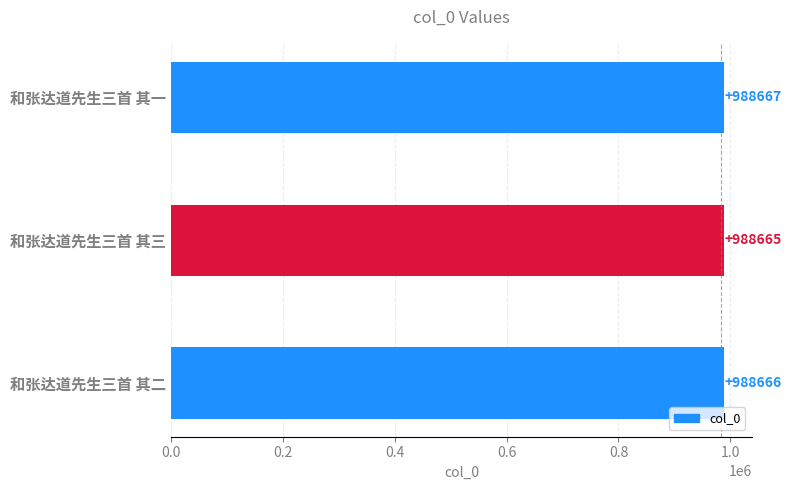

Is it true that the value at 和张达道先生三首 其三 is 988665?

True